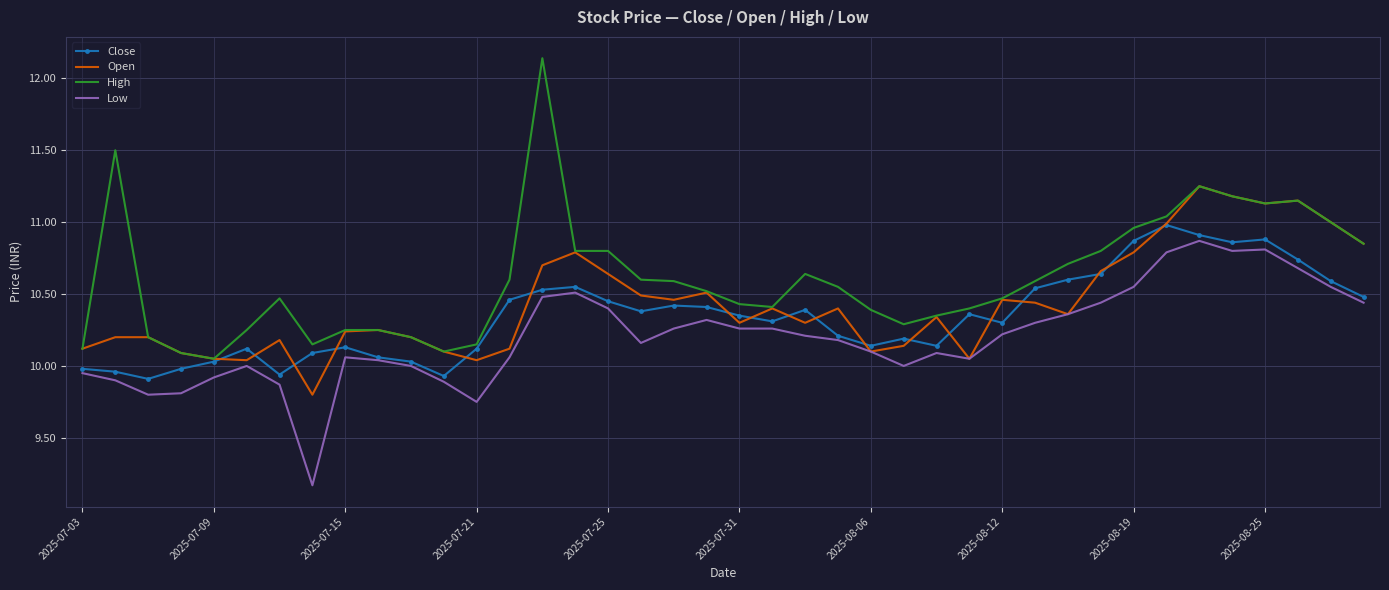

True or false: High and Low intersect in this chart.

False